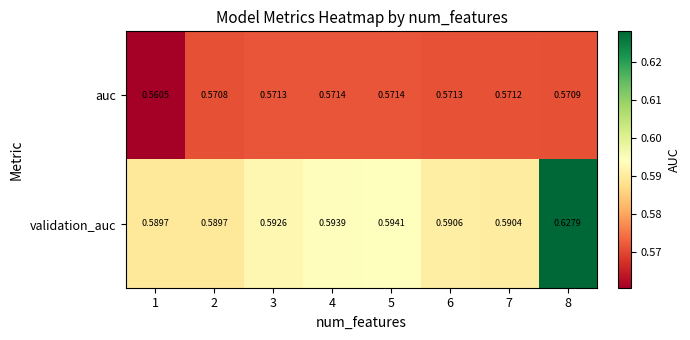

At 8, list the series in order from largest to smallest.

validation_auc, auc